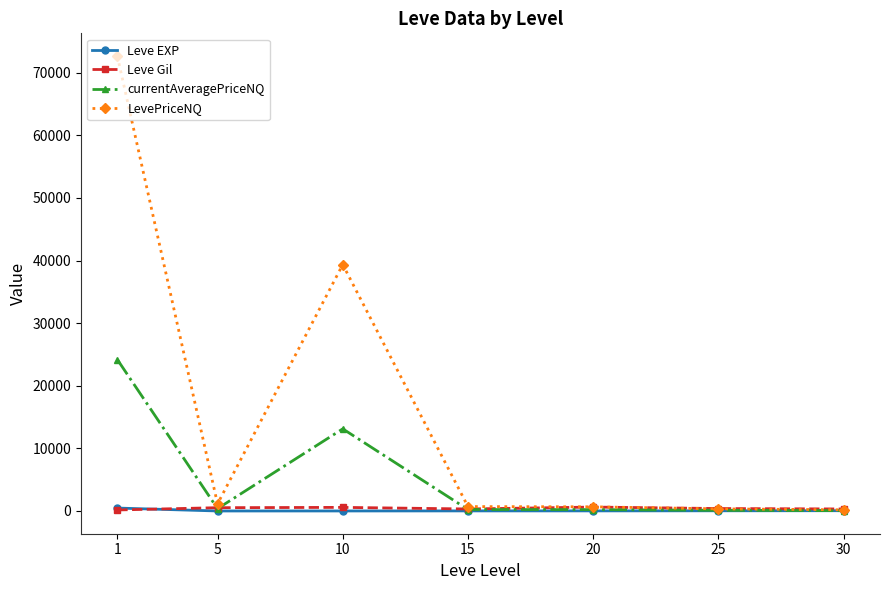

Where is the first local maximum for LevePriceNQ?

10